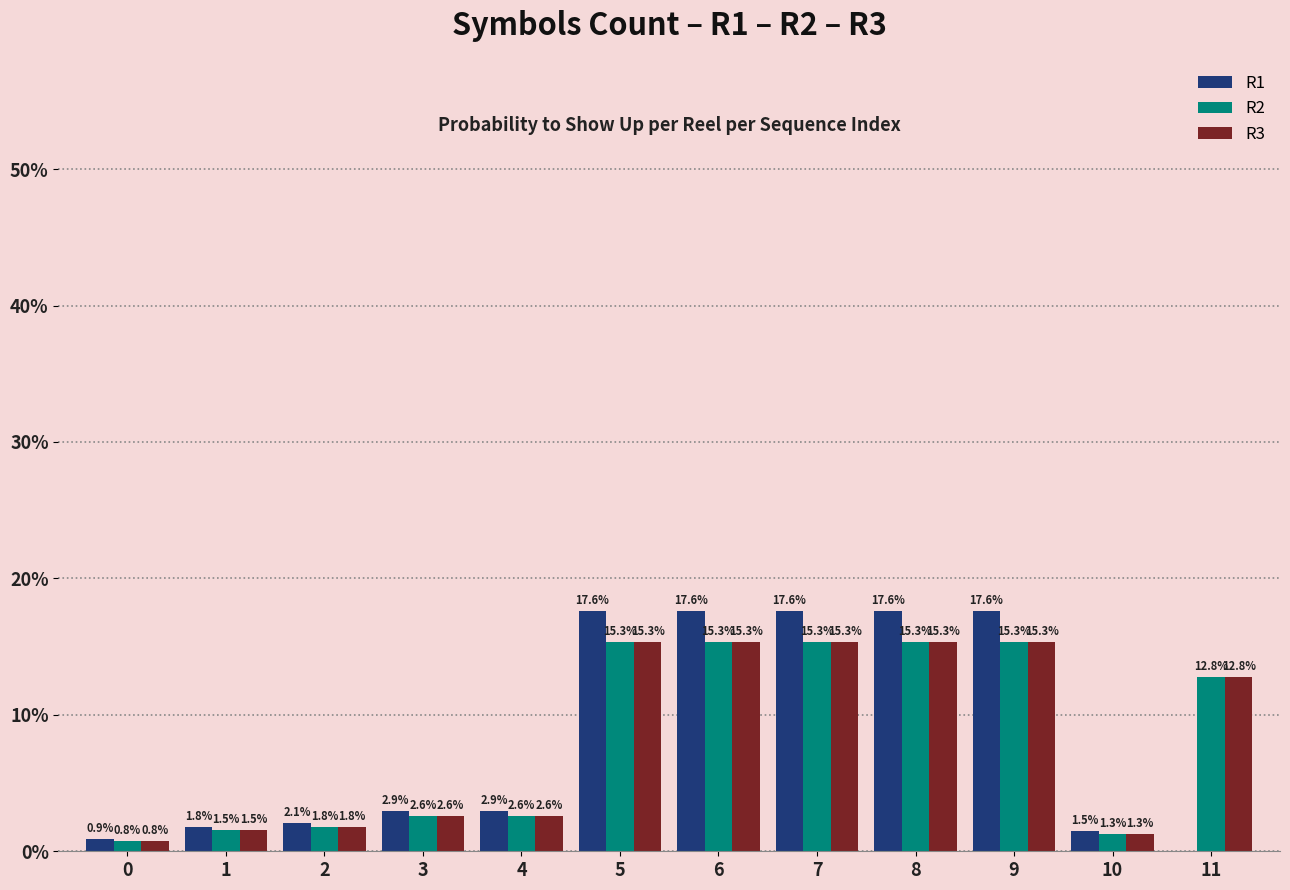

Read the R2 value at 9.

15.3